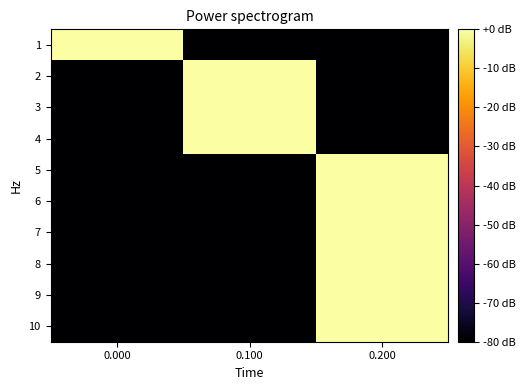

Reading left to right, transcribe all the data shown in this chart.

1: 0.000=0	0.100=-80	0.200=-80
2: 0.000=-80	0.100=0	0.200=-80
3: 0.000=-80	0.100=0	0.200=-80
4: 0.000=-80	0.100=0	0.200=-80
5: 0.000=-80	0.100=-80	0.200=0
6: 0.000=-80	0.100=-80	0.200=0
7: 0.000=-80	0.100=-80	0.200=0
8: 0.000=-80	0.100=-80	0.200=0
9: 0.000=-80	0.100=-80	0.200=0
10: 0.000=-80	0.100=-80	0.200=0